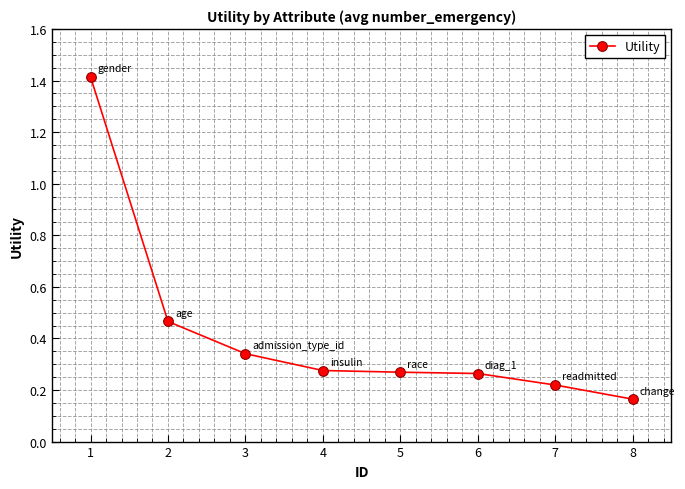

The value at 6 is 0.1. True or false?

False